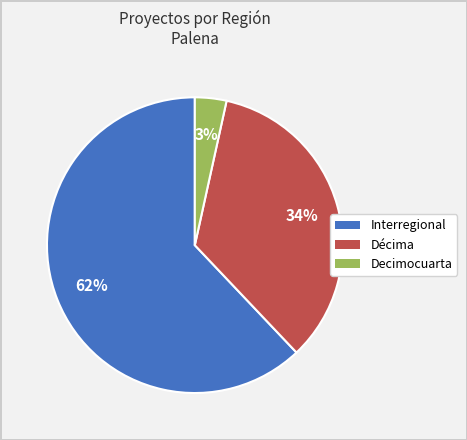

Is there any slice that represents more than half of the pie?

Yes